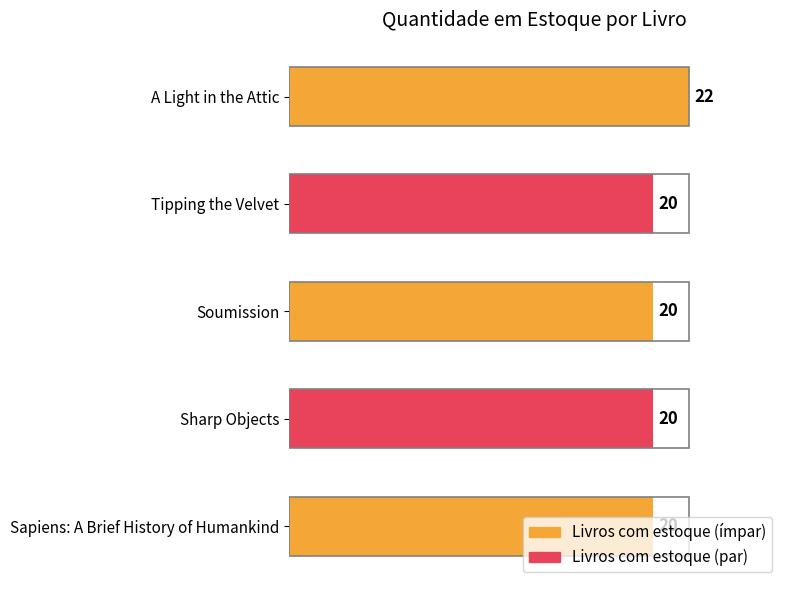

What is the ratio of the value at A Light in the Attic to the value at Tipping the Velvet?

1.1